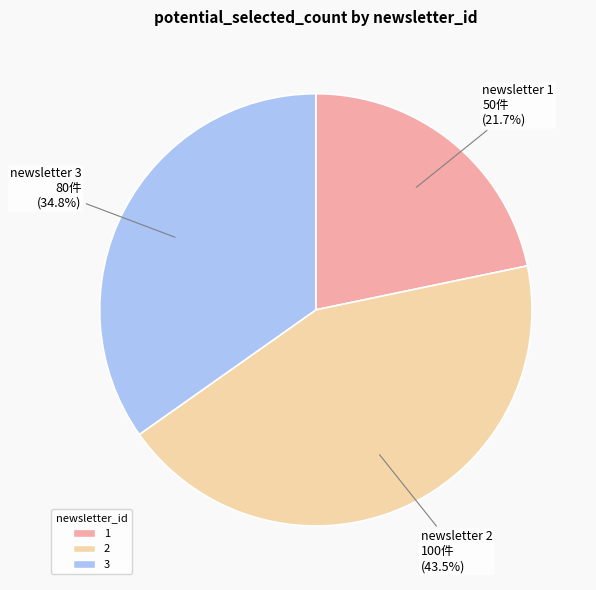

Combined, what portion of the pie is 3 and 2?

78.3%